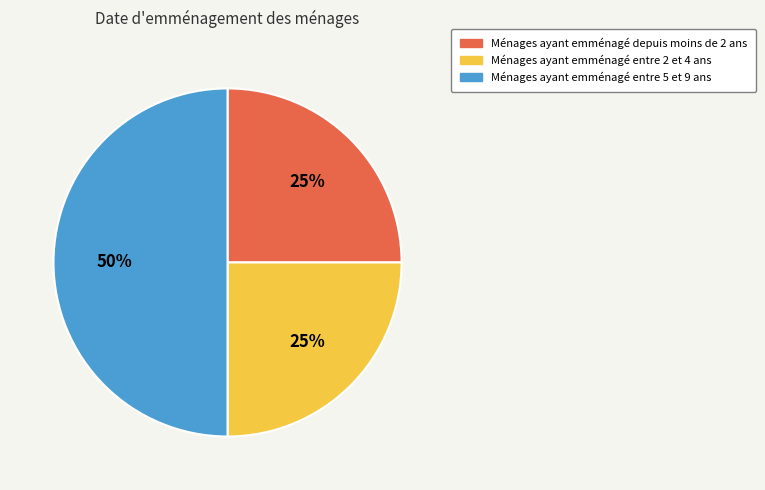

To the nearest percent, what is the difference between the largest and smallest slice percentages?

25%